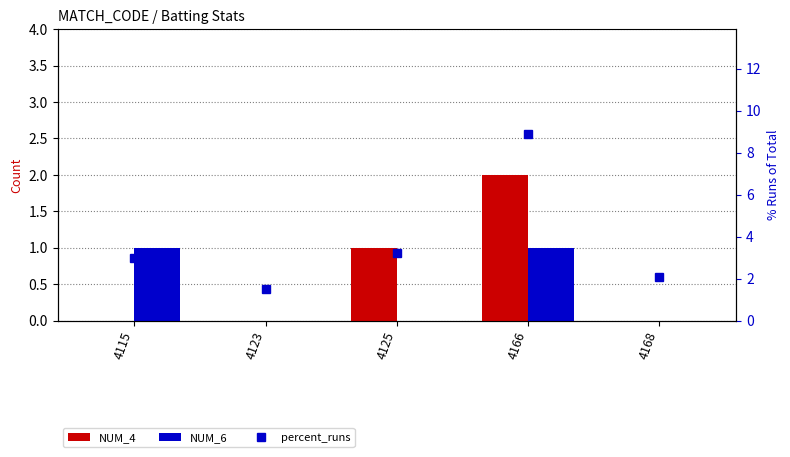

Are the bars horizontal?

No